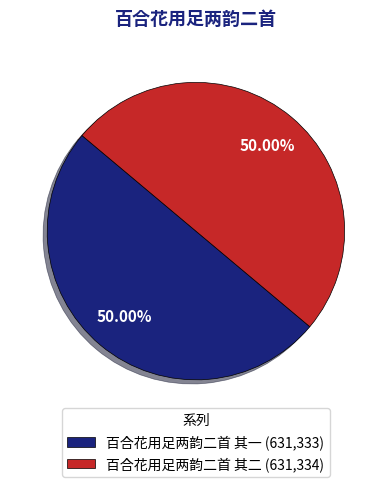

Is it true that 百合花用足两韵二首 其一 is 50% of the pie?

True